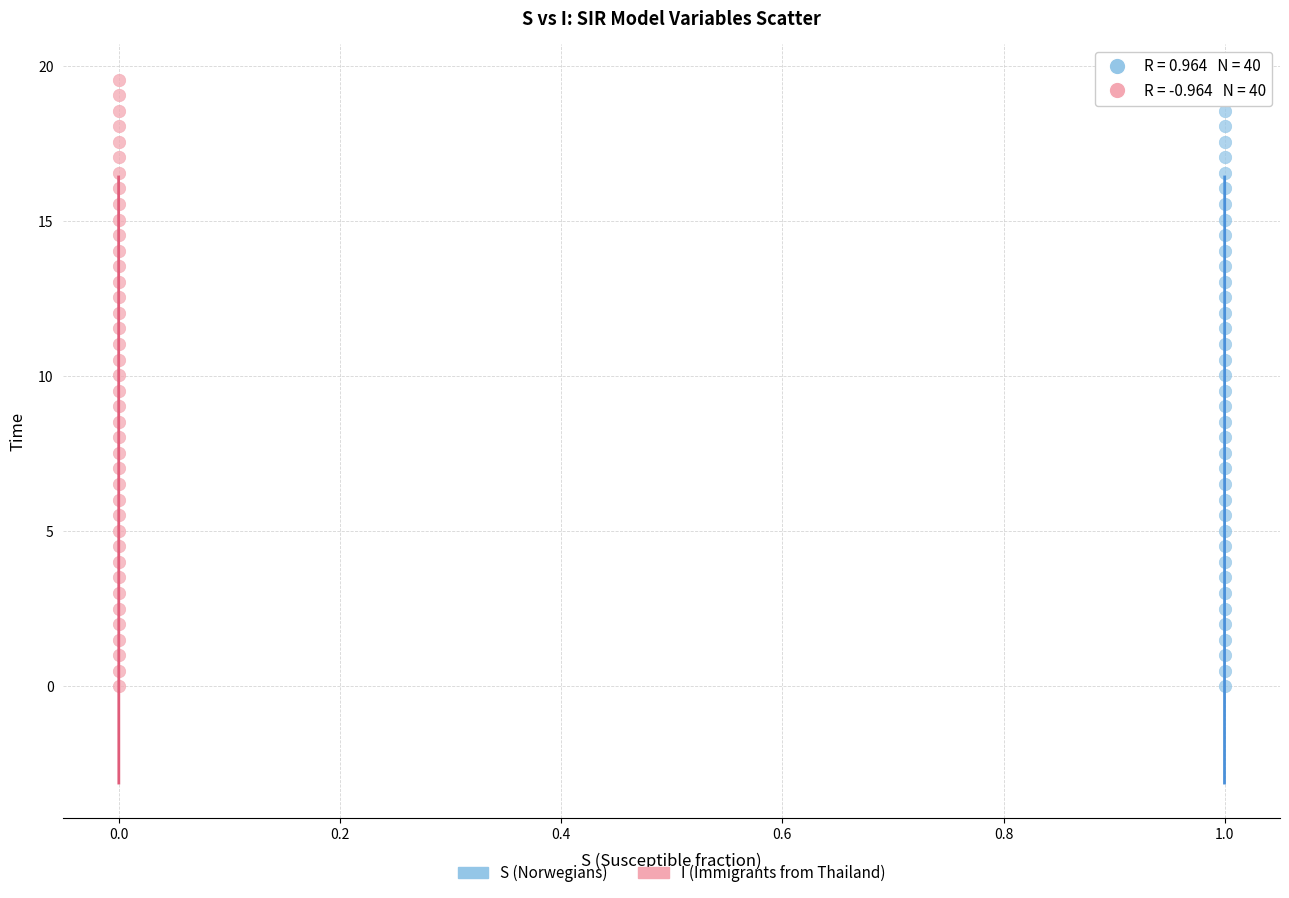

What are all the series names shown in the legend?

S (Norwegians), I (Immigrants from Thailand)